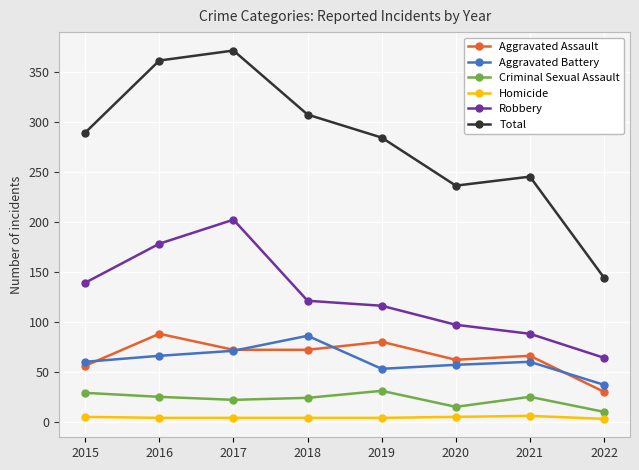

How many lines are shown in the chart?

6